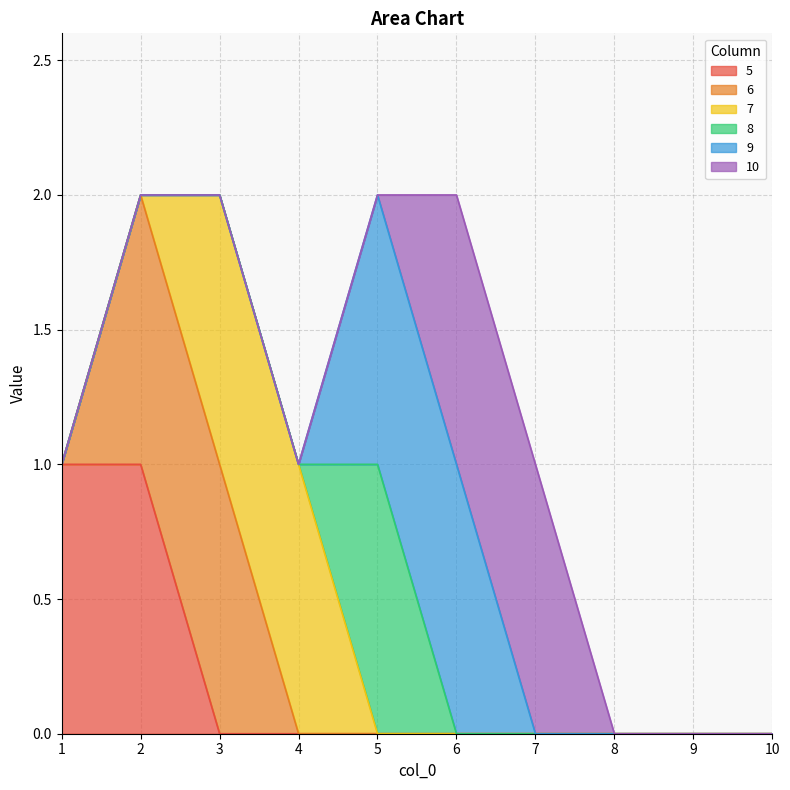

What is the maximum value shown in the chart?

1